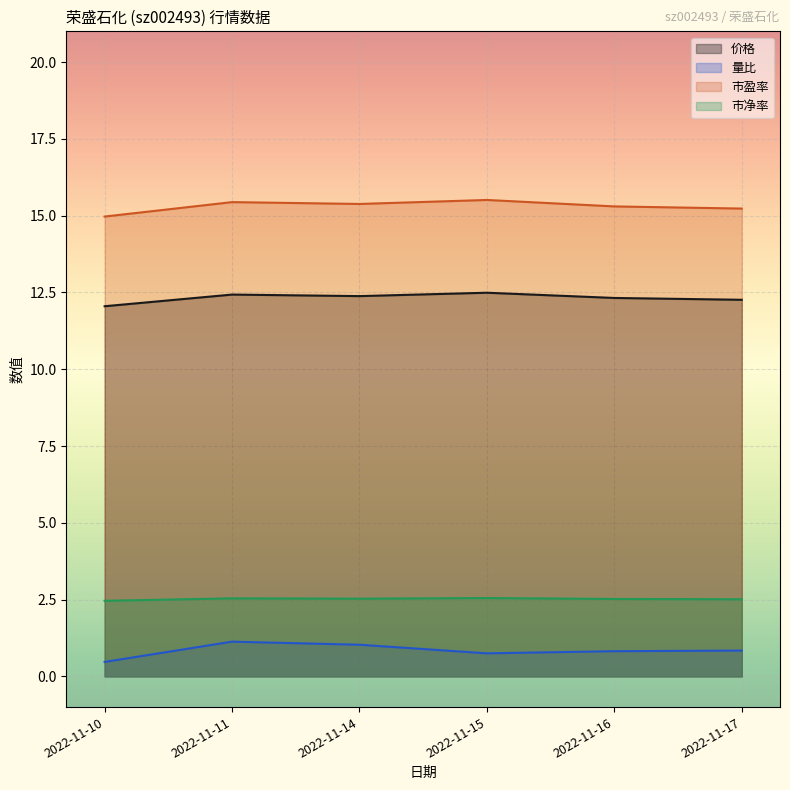

At which category does 市净率 reach its first local peak?

2022-11-11